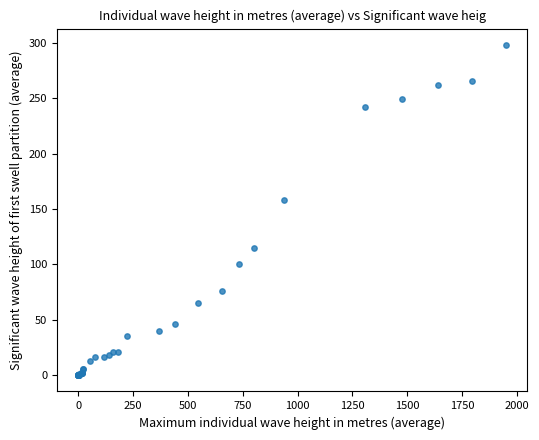

What Y value in the scatter plot is closest to 149?

158